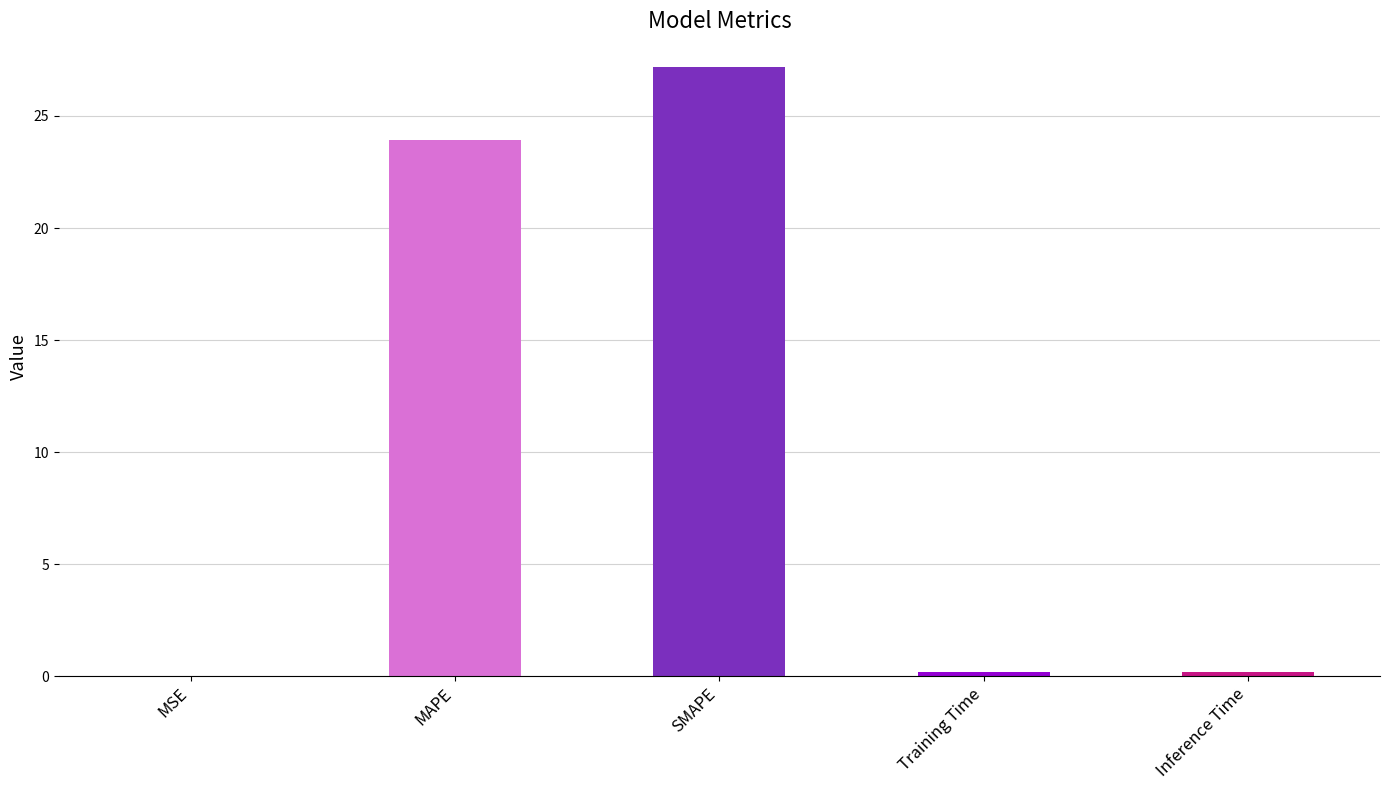

What is the sum of all values?

51.5